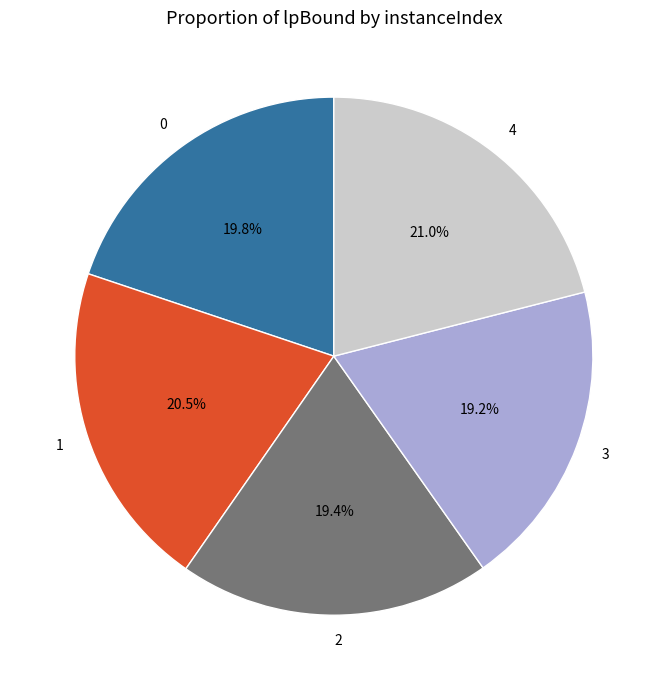

Between 4 and 3, which is larger?

4